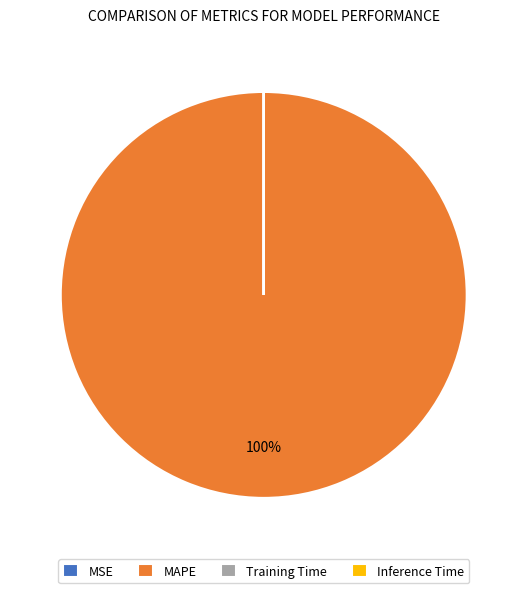

What is the largest slice in the pie chart?

MAPE